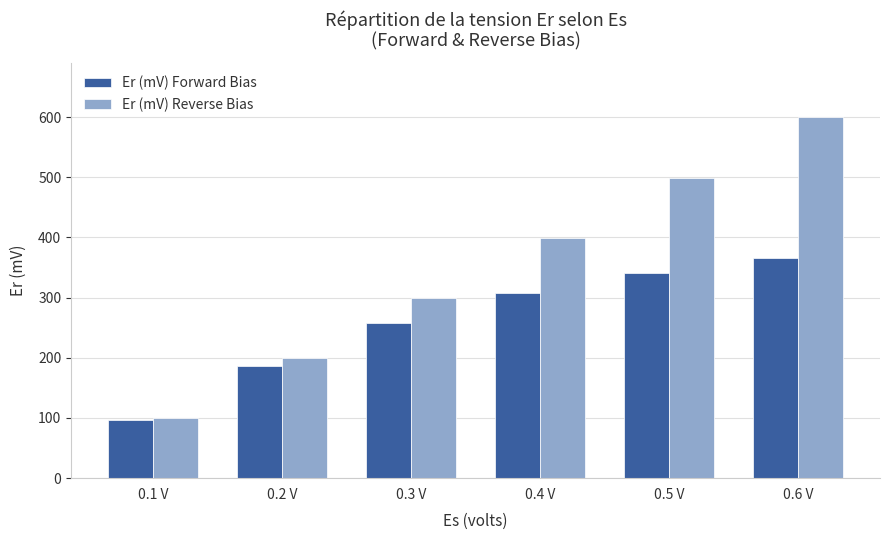

At which category does the chart reach its minimum across all series?

0.1 V